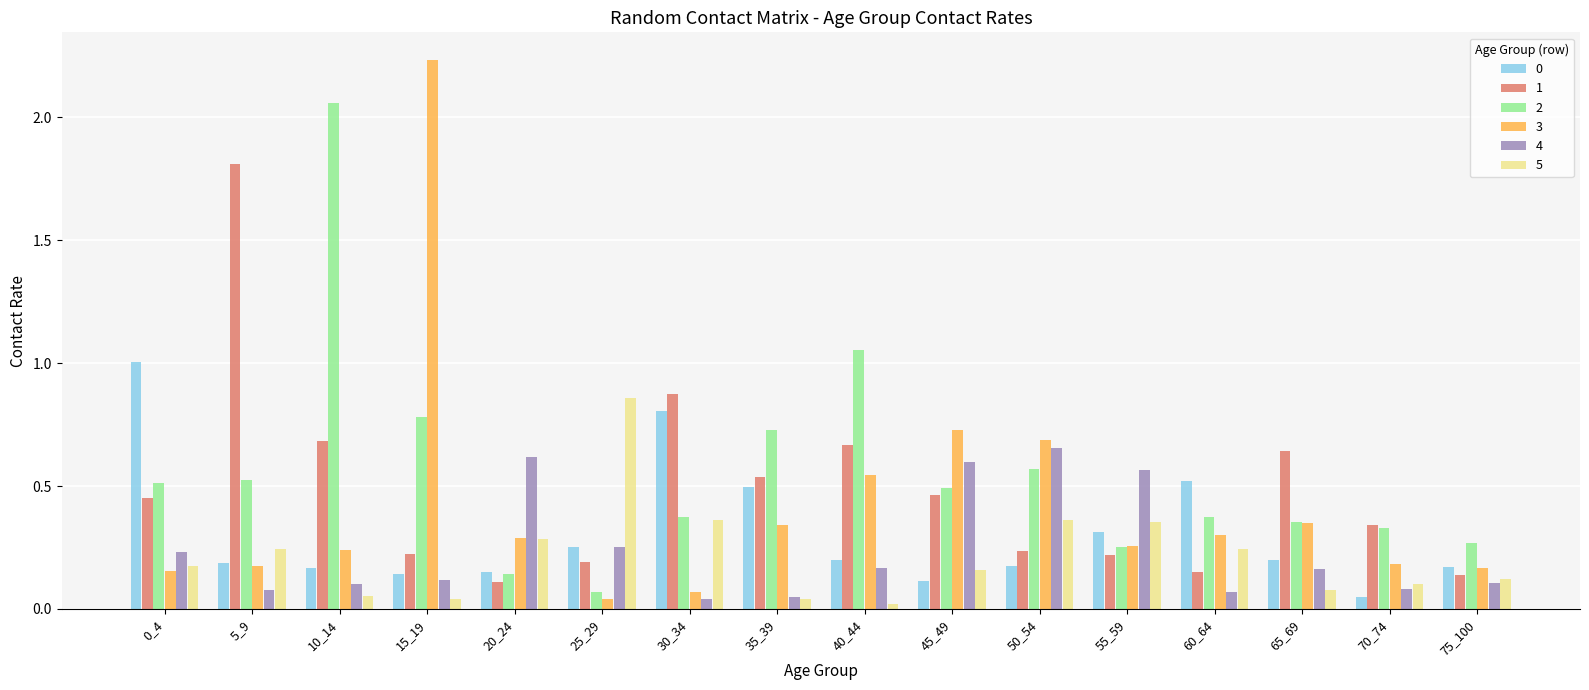

Which series has the largest range (max minus min)?

3